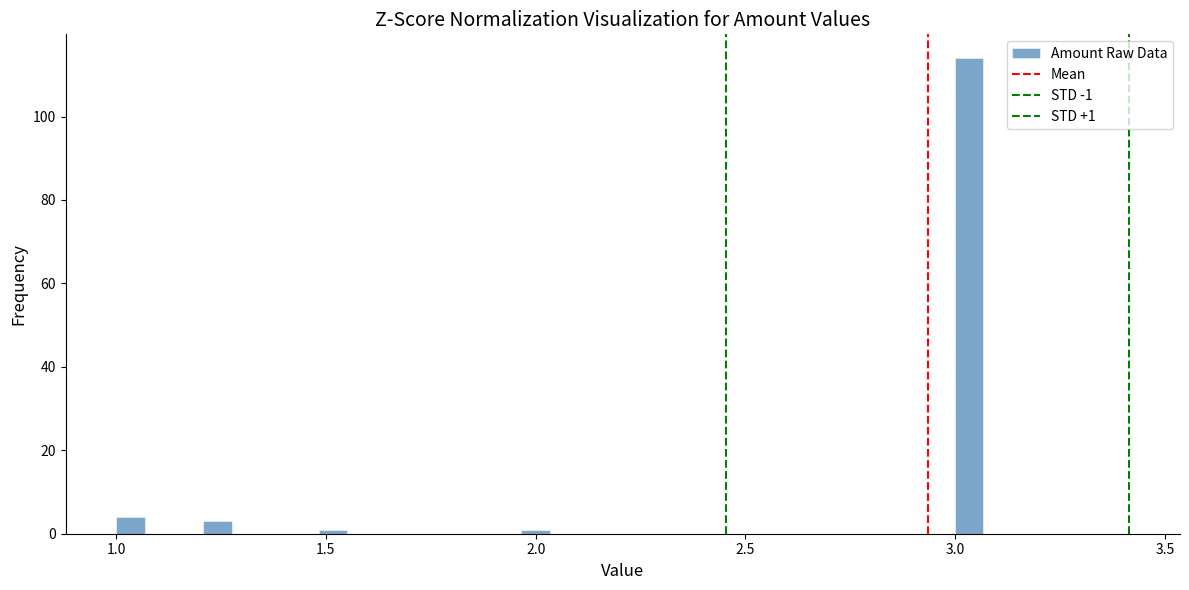

Read against the x-axis, roughly where is the centre of the tallest bar?

3.05